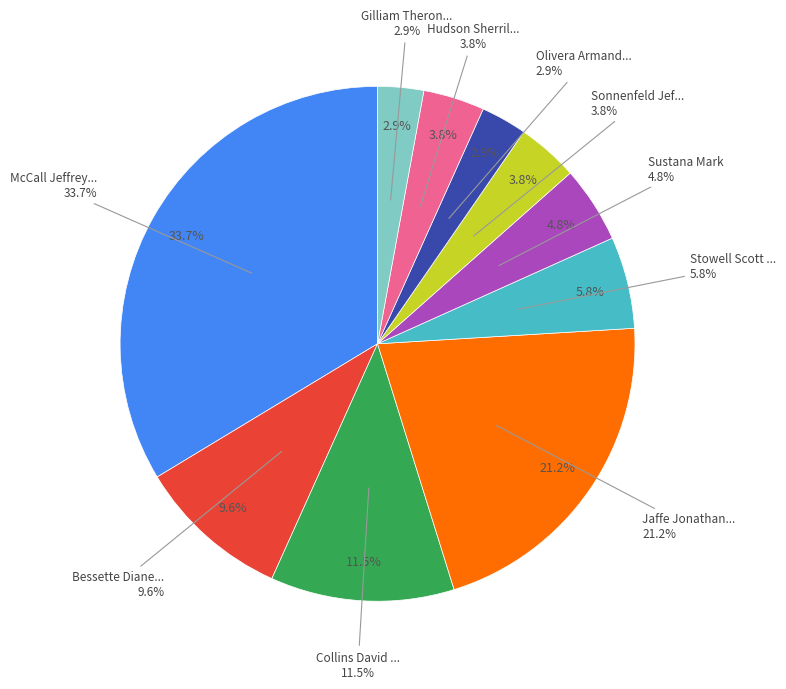

Is there any slice that represents more than half of the pie?

No